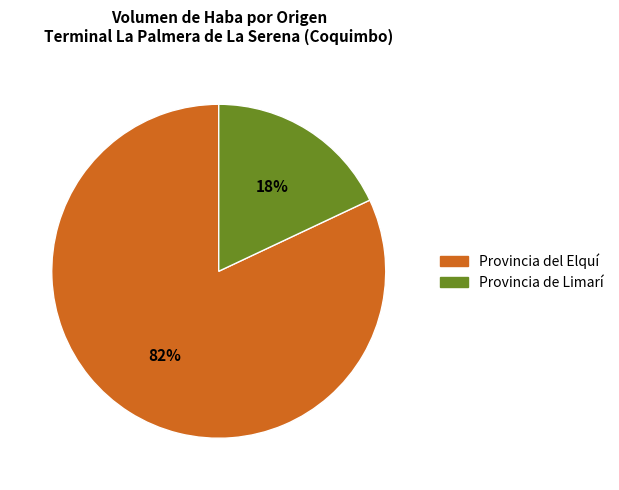

To the nearest percent, what is the average slice percentage?

50%